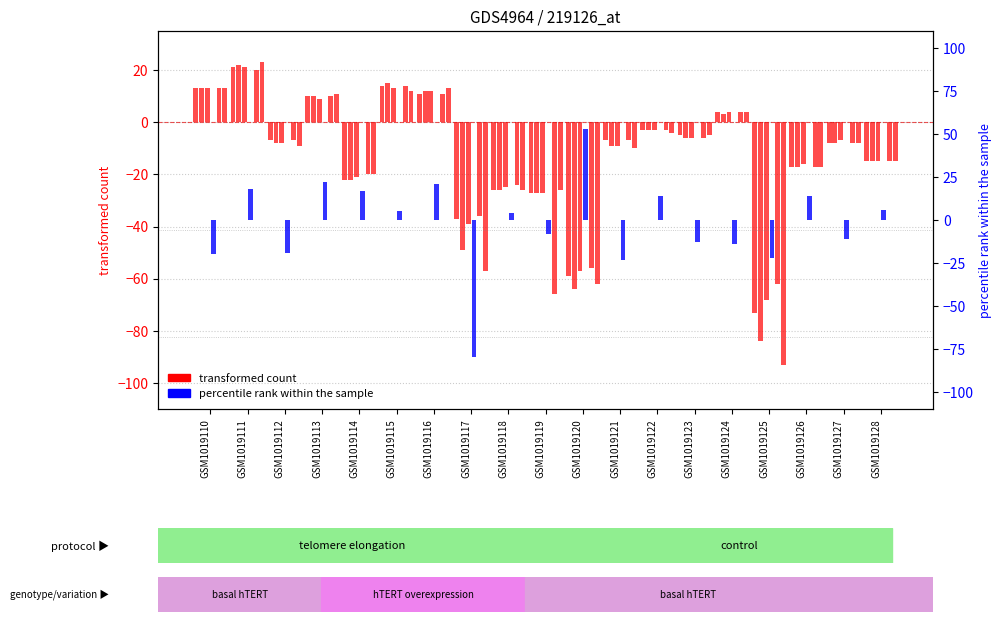

Rank the categories by col_21 value from lowest to highest.

GSM1019125, GSM1019120, GSM1019117, GSM1019119, GSM1019118, GSM1019114, GSM1019126, GSM1019128, GSM1019121, GSM1019112, GSM1019127, GSM1019123, GSM1019122, GSM1019124, GSM1019113, GSM1019116, GSM1019110, GSM1019115, GSM1019111